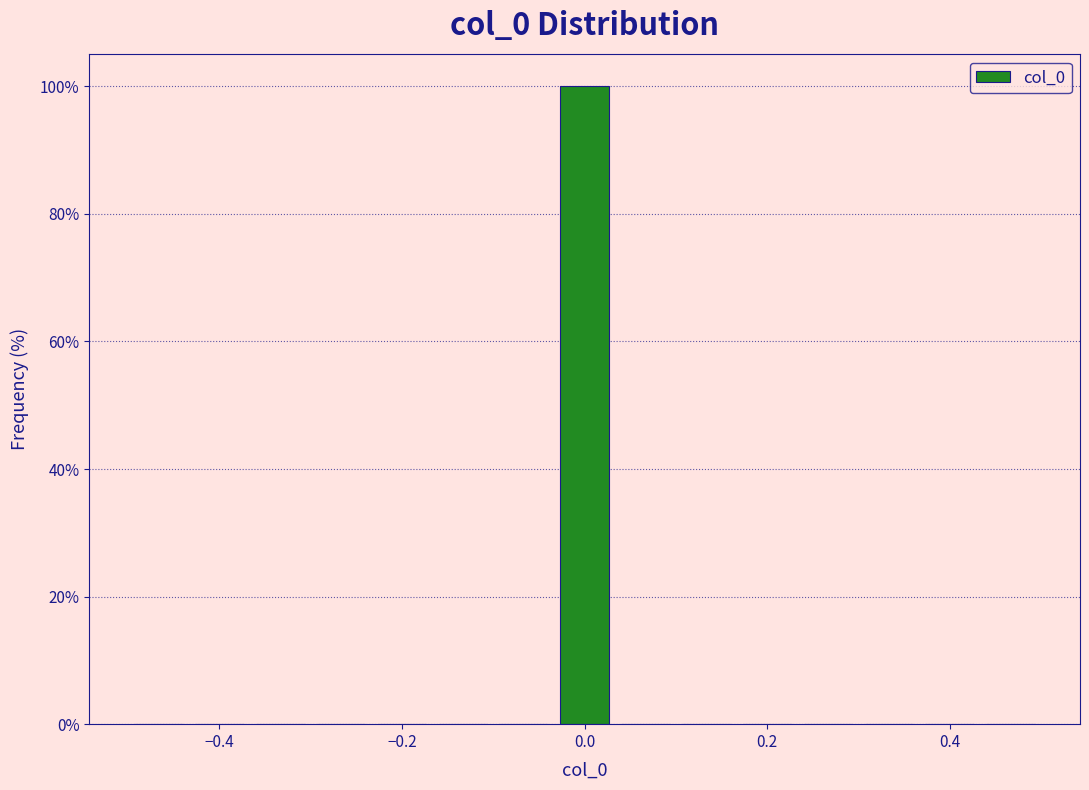

Read against the x-axis, roughly where is the centre of the tallest bar?

0.00